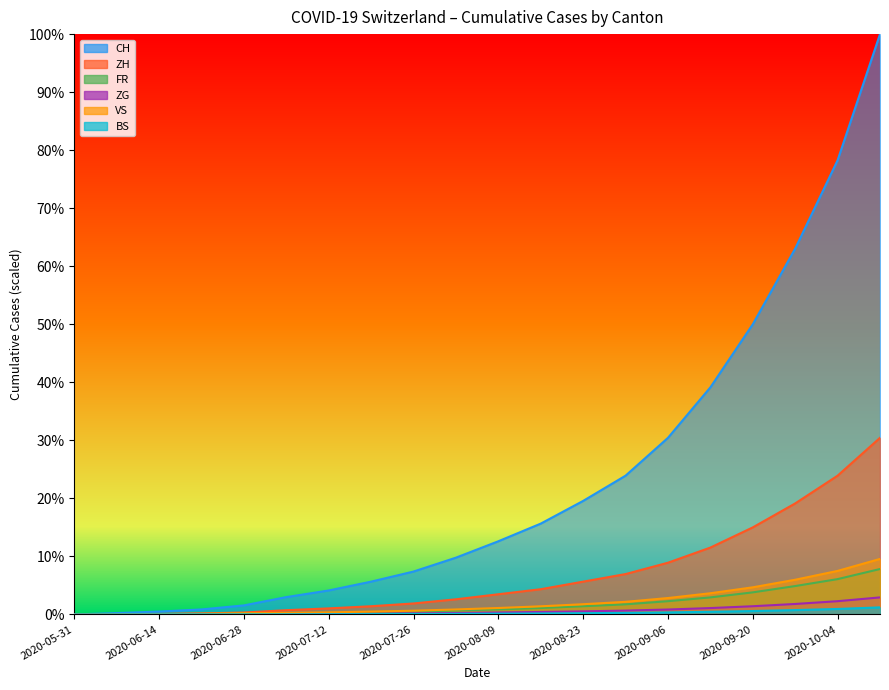

The ZH series shows 0.0 at 2020-07-26. True or false?

True